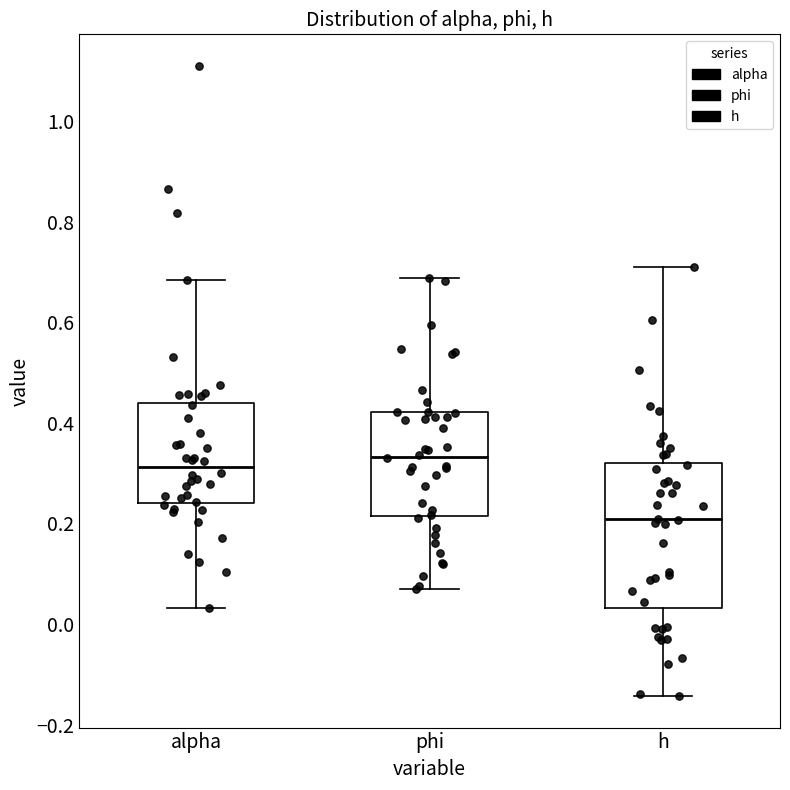

Reading left to right, read every box against the y-axis: the position of its median line, the range the box covers, and the ends of its whiskers. The values are not printed on the chart, so give them approximately, as read against the axis.

alpha: median 0.32, box 0.24 to 0.44, whiskers 0.04 to 0.68
phi: median 0.34, box 0.22 to 0.42, whiskers 0.06 to 0.68
h: median 0.20, box 0.04 to 0.32, whiskers -0.14 to 0.70